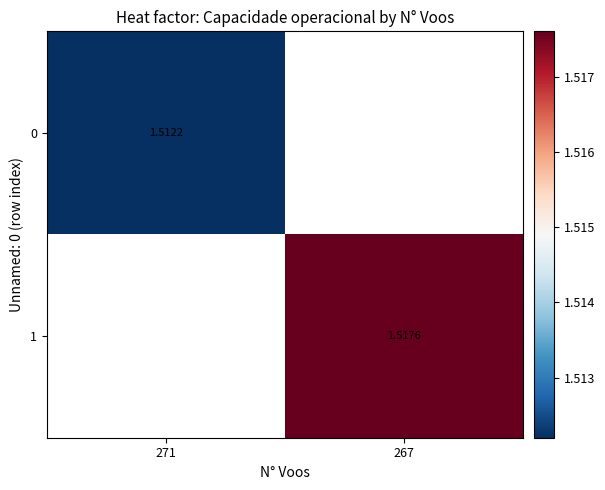

How many categories are shown in the chart?

2